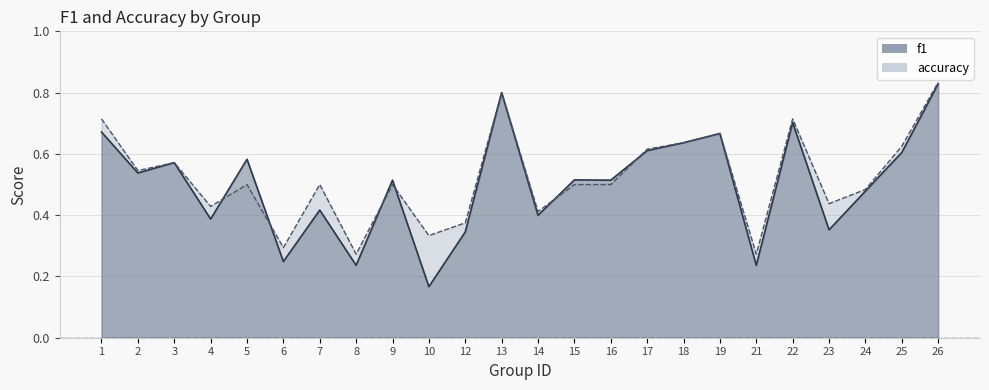

Which label corresponds to the smallest value in the chart?

10